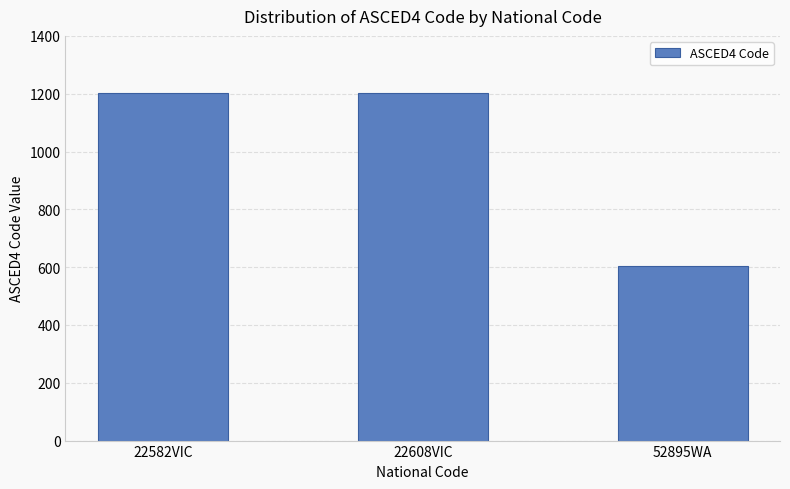

What is the average value?

1002